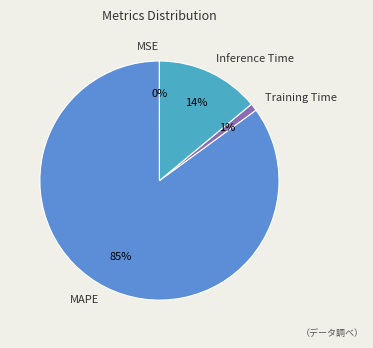

Is the sum of MAPE and Inference Time greater than half?

Yes